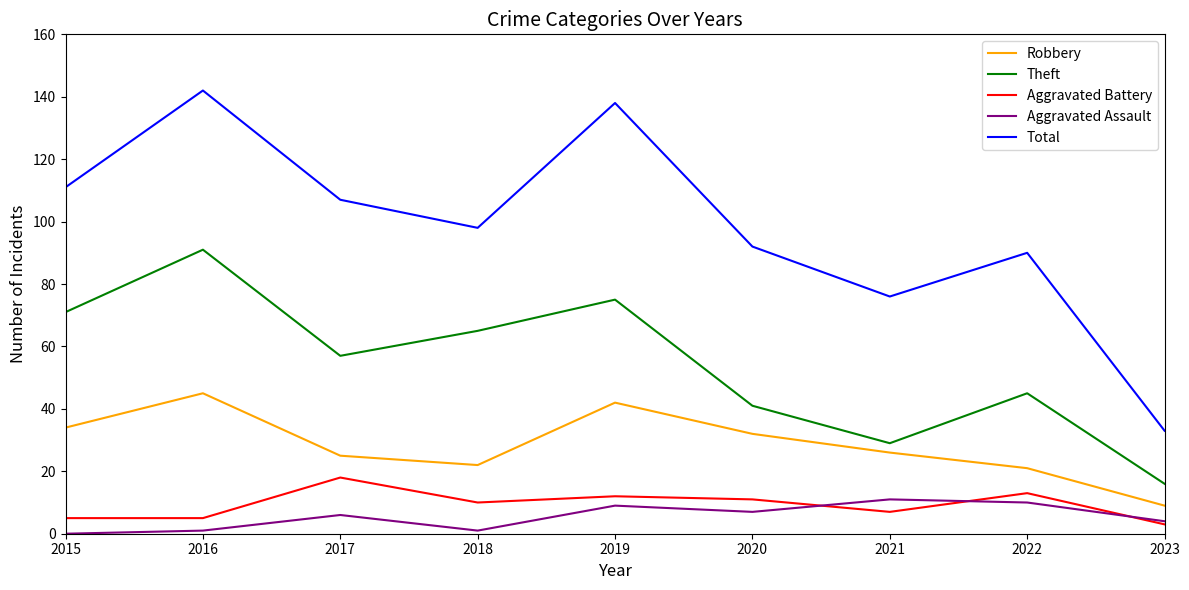

In Aggravated Assault, how many points are higher than both neighbors (excluding endpoints)?

3